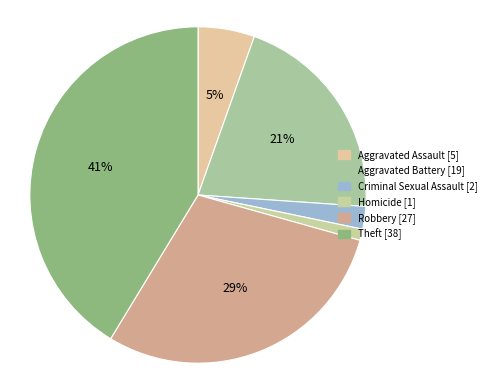

To the nearest percent, what percentage of the pie is Robbery?

29%